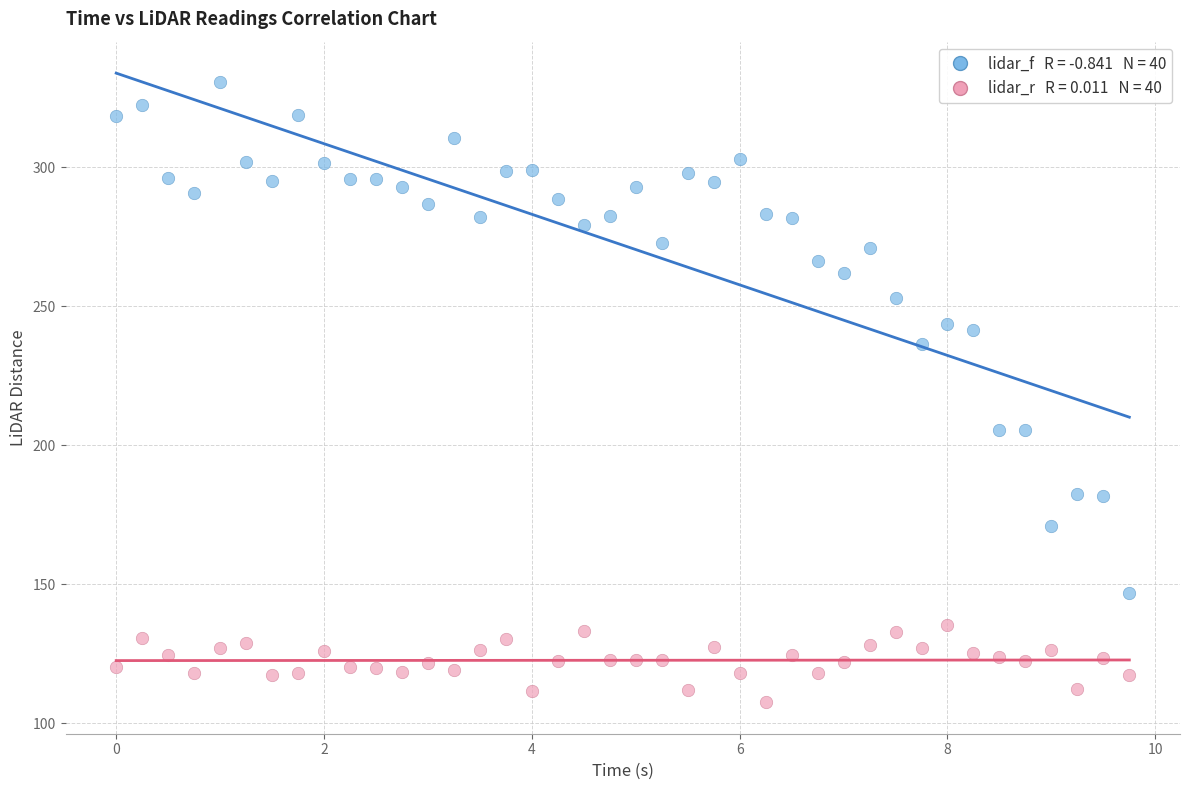

Across all data points, what is the range of X values (max minus min)?

9.8